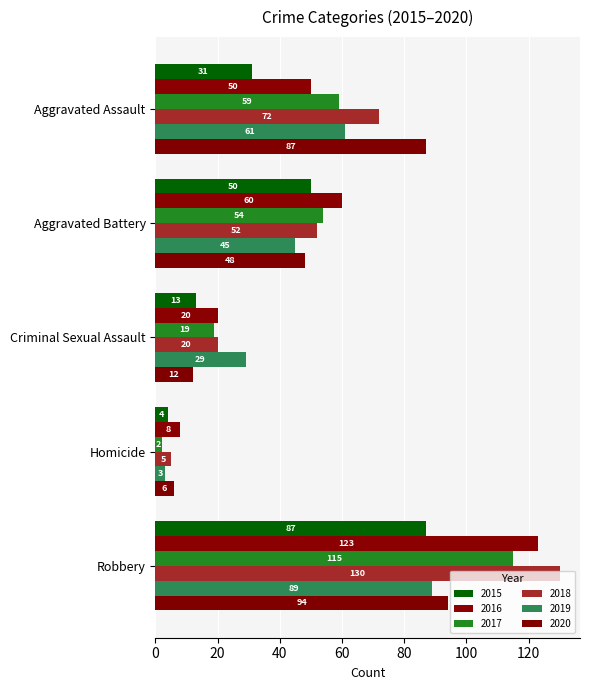

Rank the series at Robbery from lowest to highest value.

2015, 2019, 2020, 2017, 2016, 2018